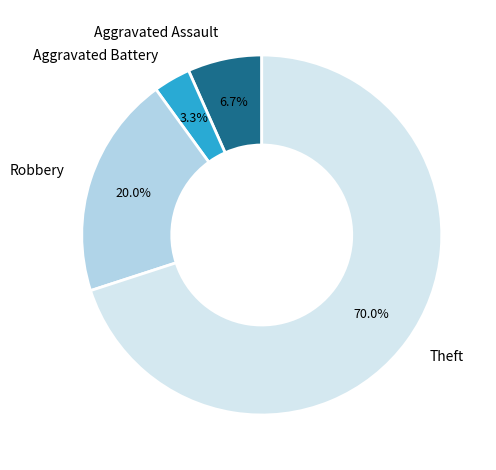

How many slices are in this pie chart?

4